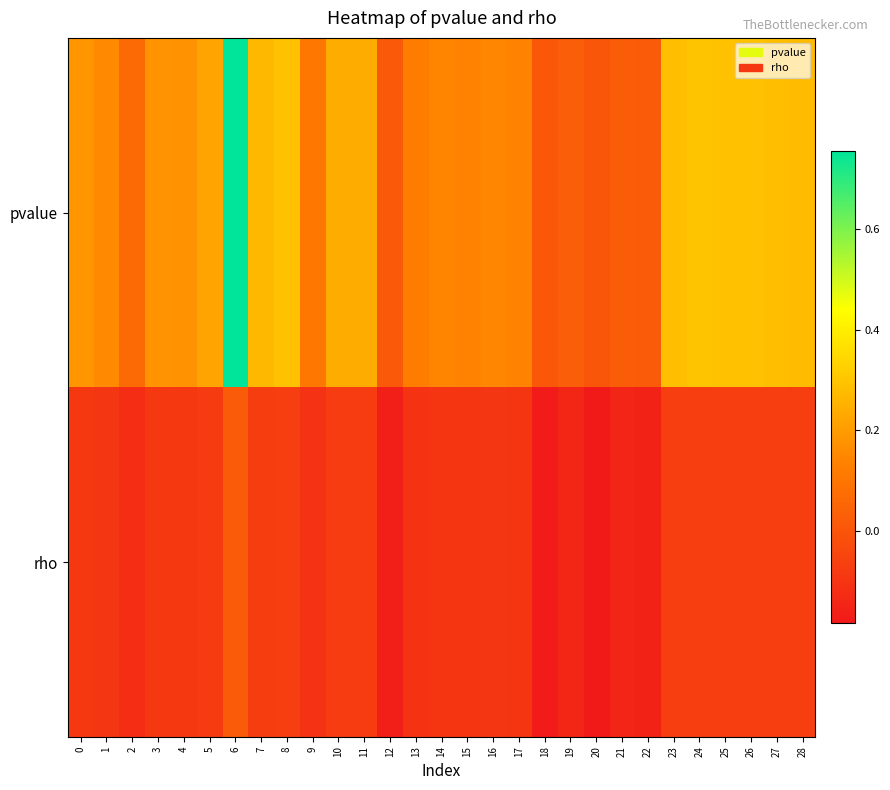

Reading right to left, what are all the values shown in this chart?

pvalue: 28=0.3	27=0.3	26=0.3	25=0.3	24=0.3	23=0.3	22=0.0	21=0.0	20=0.0	19=0.0	18=0.0	17=0.1	16=0.1	15=0.1	14=0.1	13=0.1	12=0.0	11=0.2	10=0.2	9=0.1	8=0.3	7=0.3	6=0.8	5=0.2	4=0.2	3=0.2	2=0.1	1=0.2	0=0.2
rho: 28=-0.1	27=-0.1	26=-0.1	25=-0.1	24=-0.1	23=-0.1	22=-0.2	21=-0.1	20=-0.2	19=-0.1	18=-0.2	17=-0.1	16=-0.1	15=-0.1	14=-0.1	13=-0.1	12=-0.2	11=-0.1	10=-0.1	9=-0.1	8=-0.1	7=-0.1	6=0.0	5=-0.1	4=-0.1	3=-0.1	2=-0.1	1=-0.1	0=-0.1